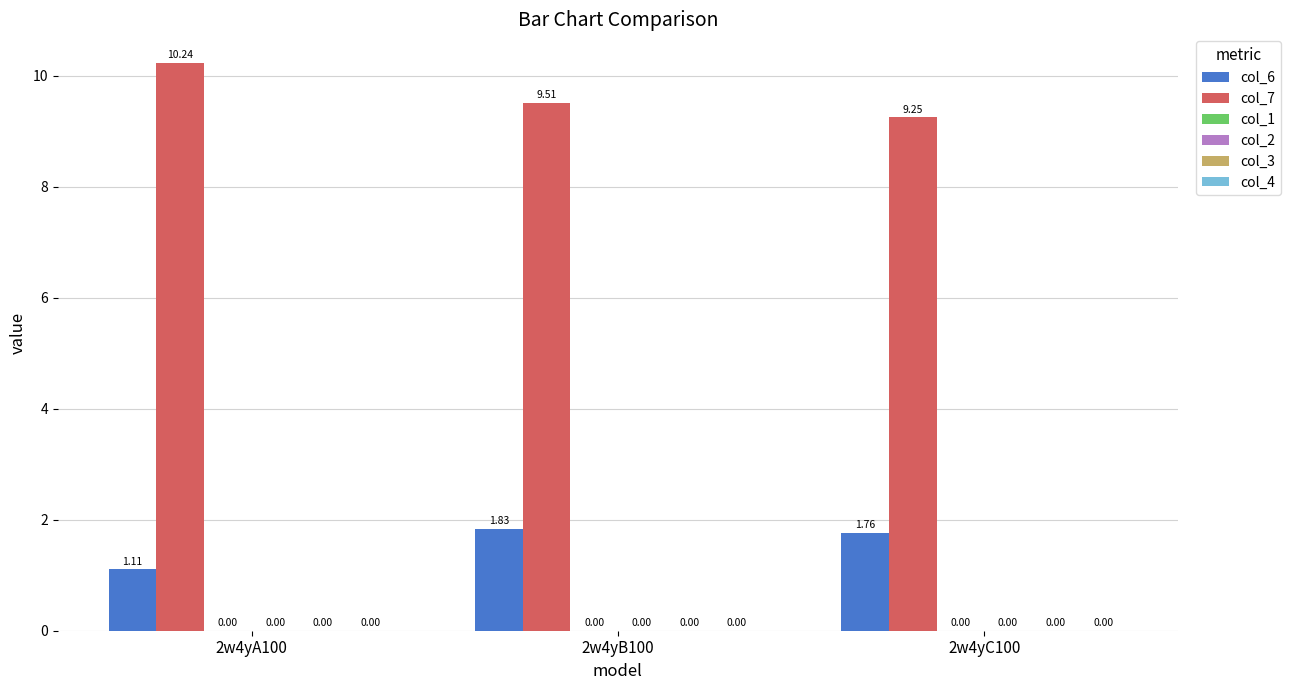

At which category is the sum across all series the highest?

2w4yA100